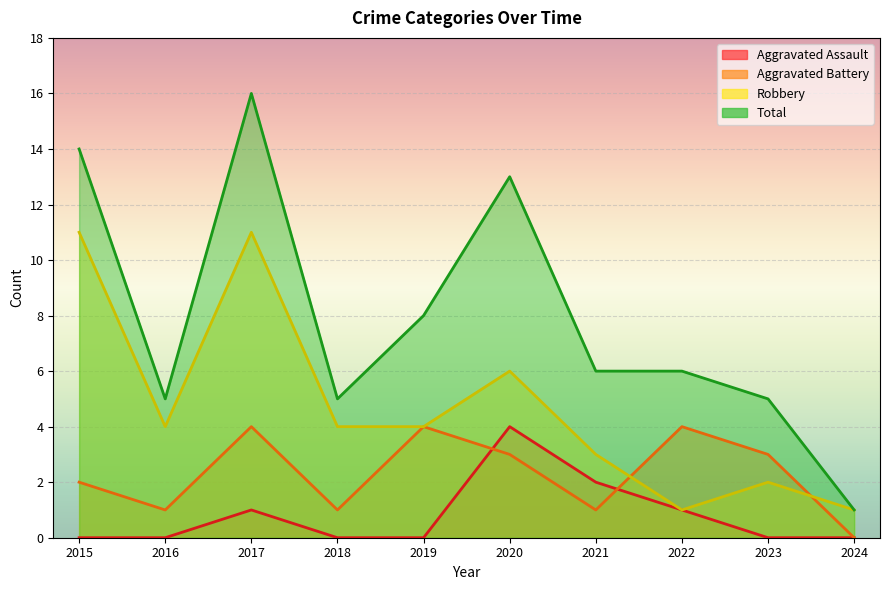

After their last crossing, which series has the higher values: Aggravated Battery or Aggravated Assault?

Aggravated Battery